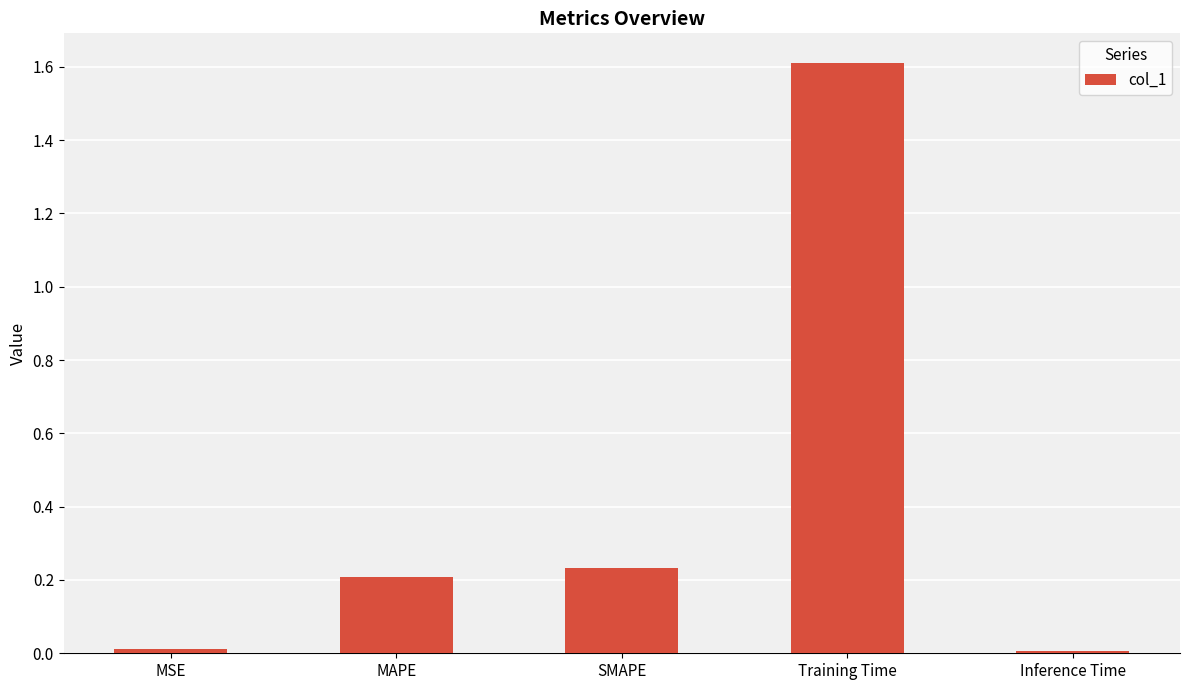

Which category has the highest value across all series?

Training Time